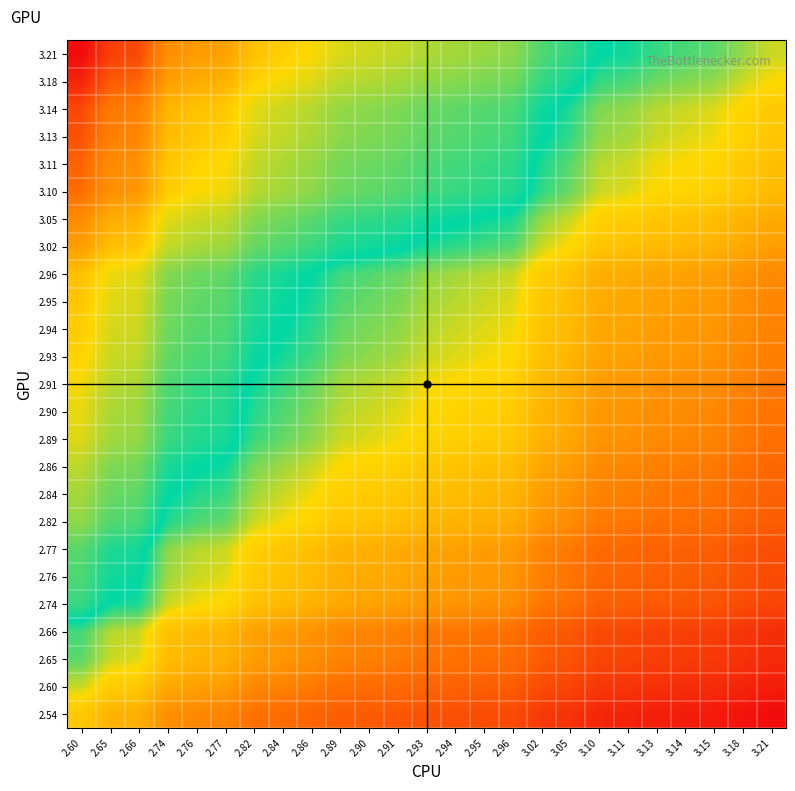

Rank the series by their maximum value, from highest to lowest.

3.21, 3.18, 3.14, 3.13, 3.11, 3.10, 3.05, 3.02, 2.96, 2.95, 2.94, 2.93, 2.91, 2.90, 2.89, 2.86, 2.84, 2.82, 2.77, 2.76, 2.74, 2.66, 2.65, 2.60, 2.54